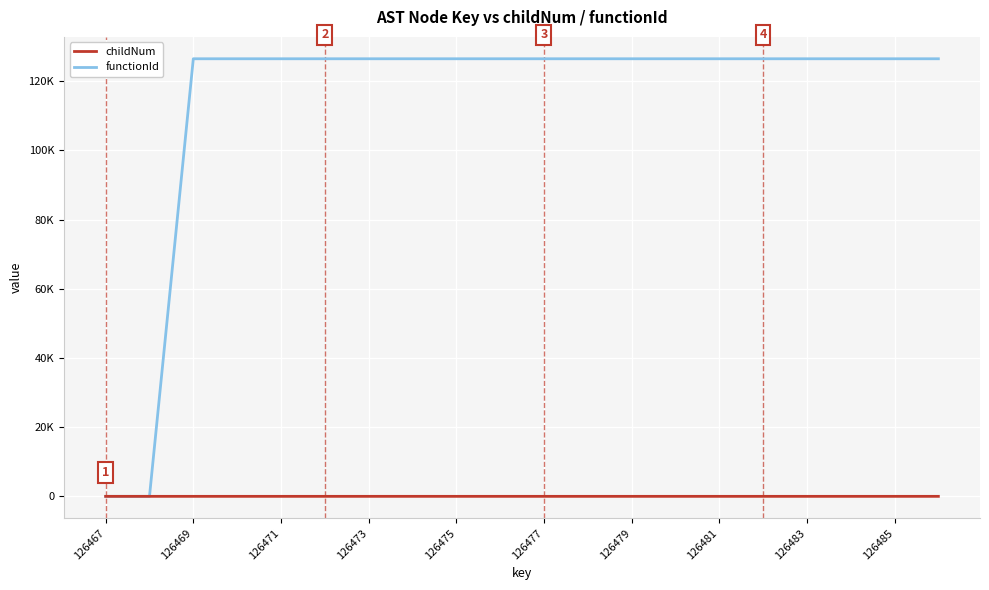

Where is childNum nearest to the value 1?

126473